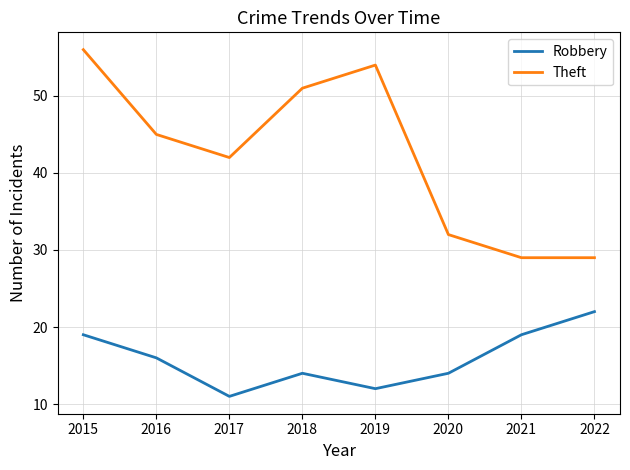

Is the value of Robbery at 2020 greater than the value of Theft at 2017?

No